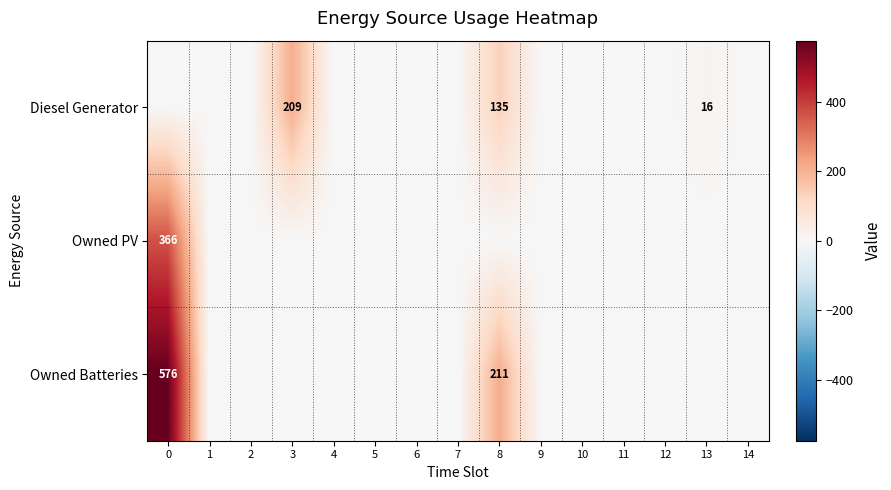

Is it true that Owned Batteries equals 804 at 0?

False